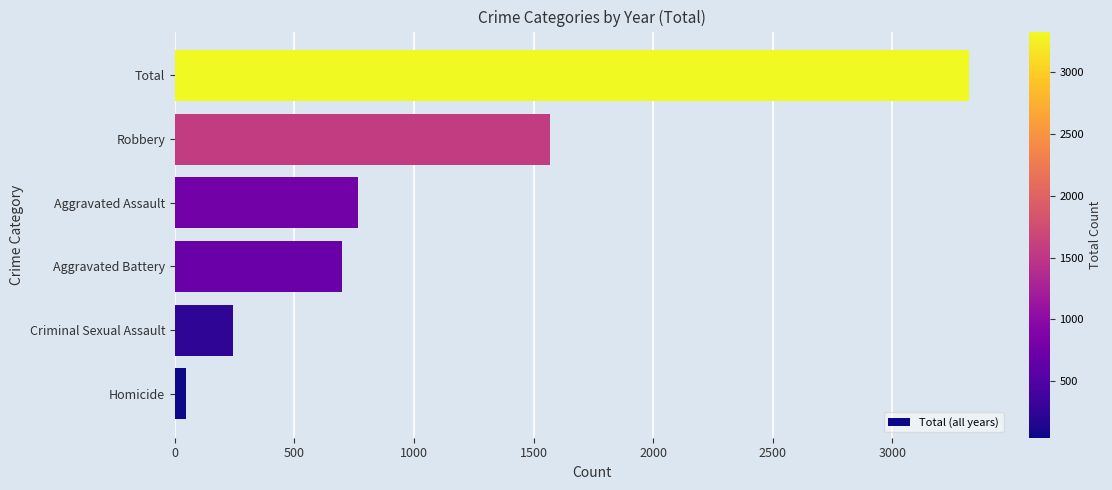

Is it true that the value at Criminal Sexual Assault is 438?

False